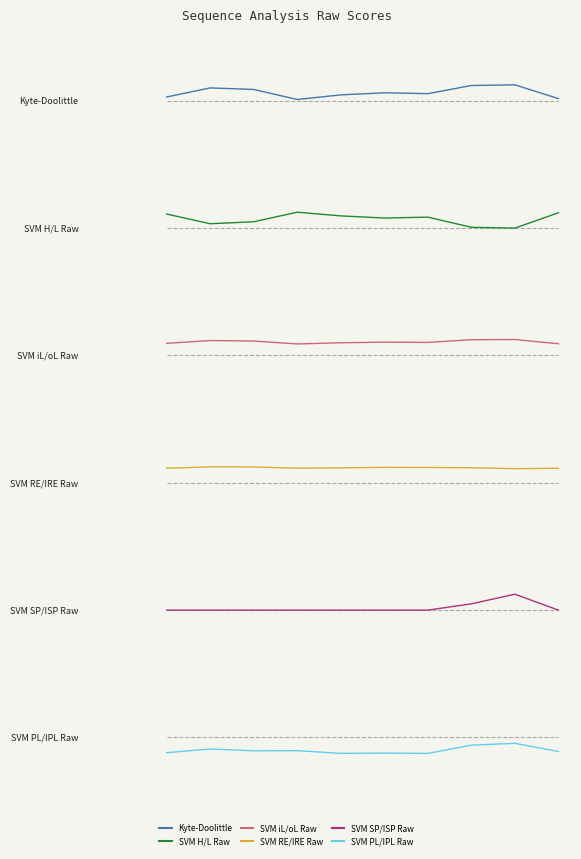

What is the average value of the SVM iL/oL Raw series?

0.1